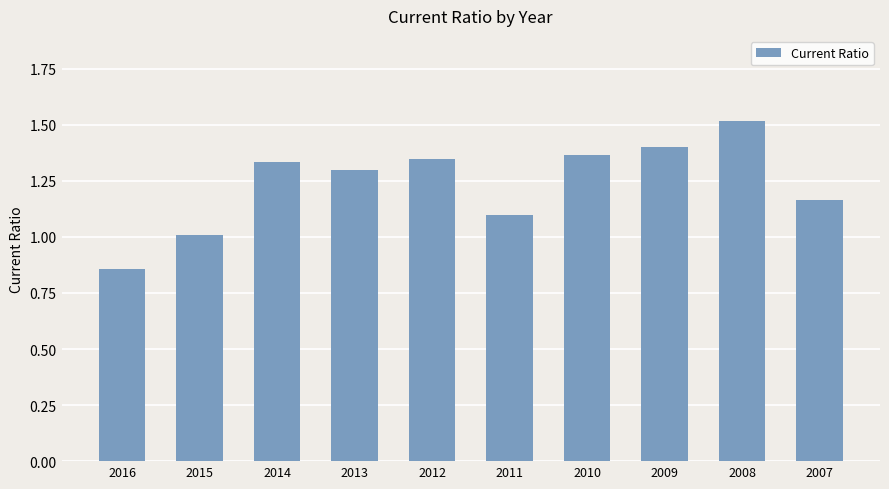

At which label is the value closest to 1?

2015